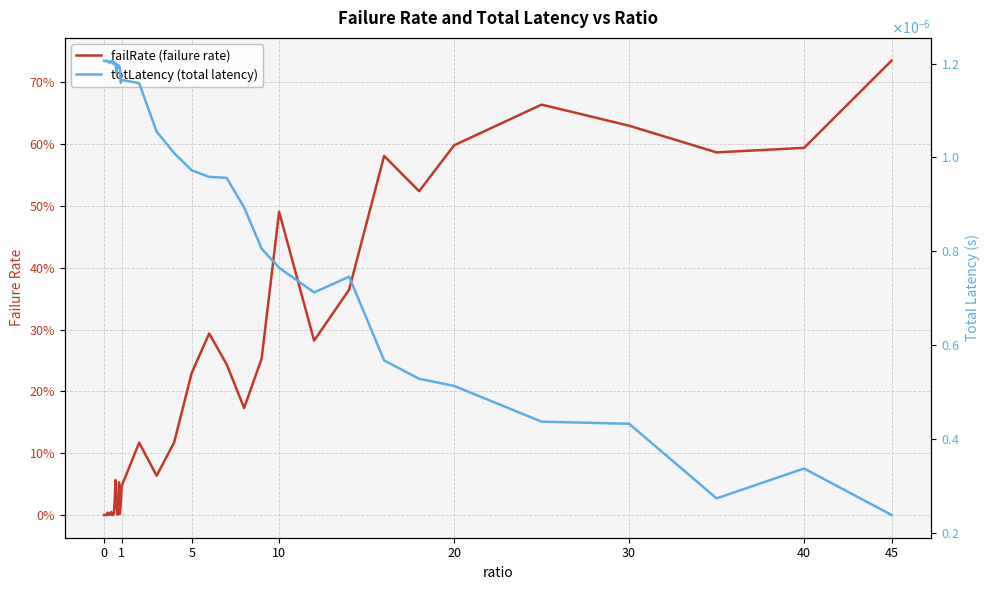

Which series ends up on top after the final intersection of failRate (failure rate) and totLatency (total latency)?

failRate (failure rate)